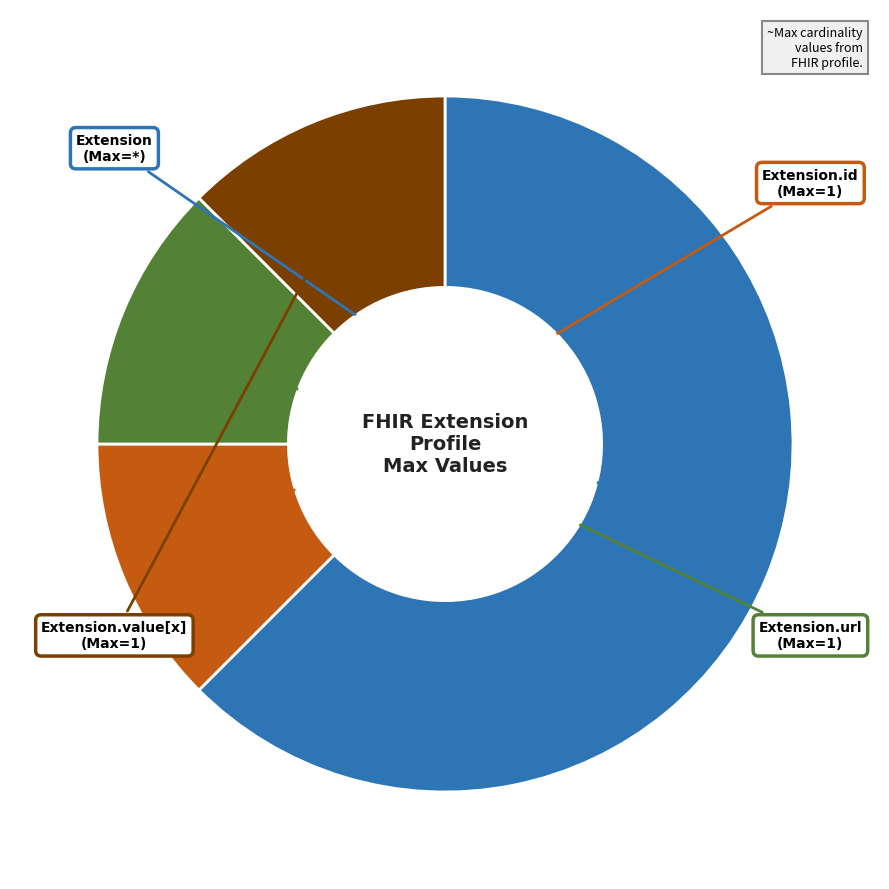

Does any single category account for the majority?

Yes